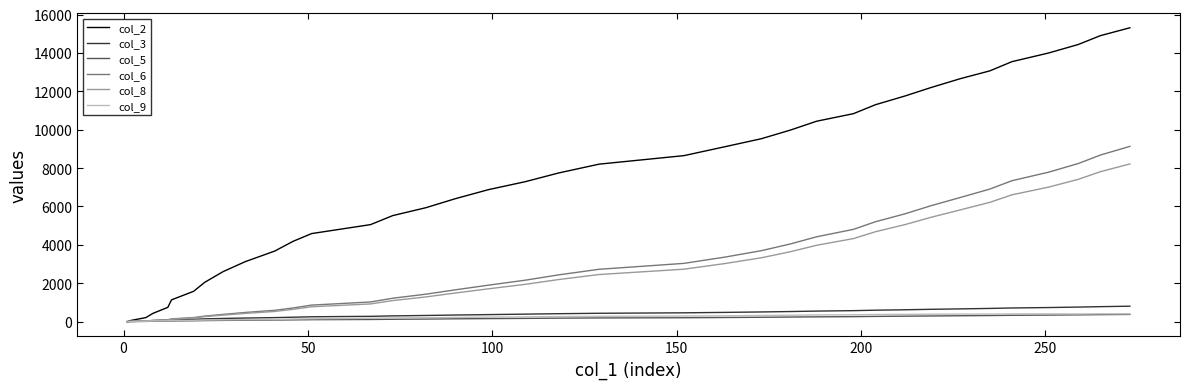

How many intersections are there between col_9 and col_6?

1